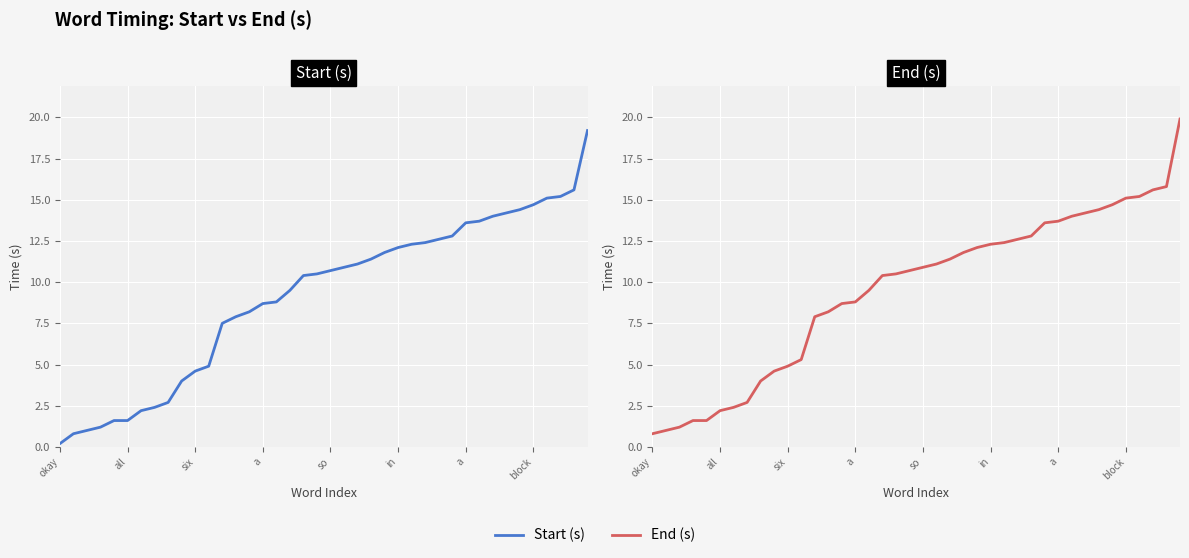

True or false: Start (s) and End (s) intersect in this chart.

False